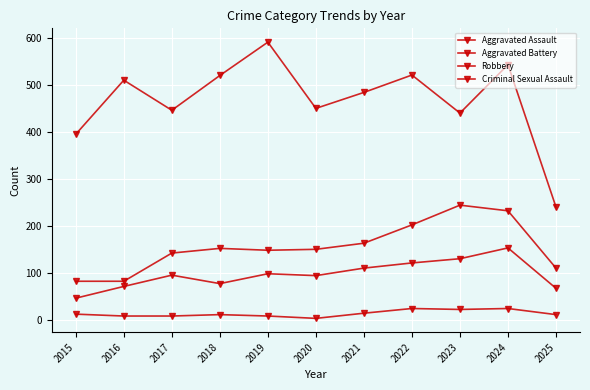

Between 2019 and 2021, which series saw the biggest shift?

Robbery